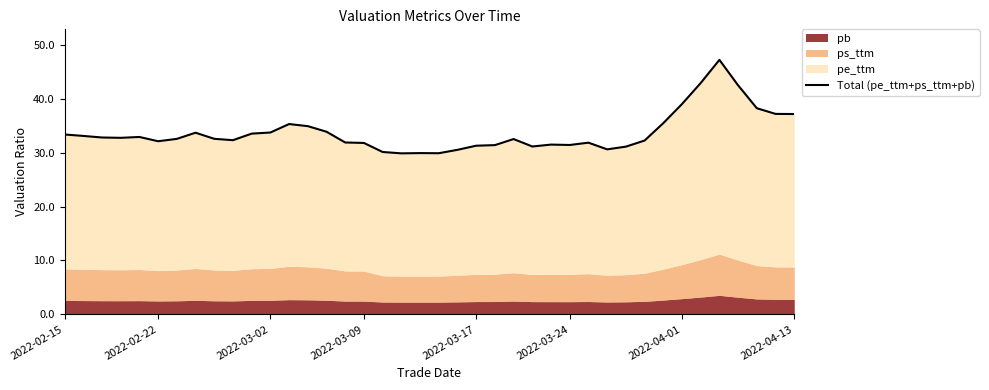

The chart shows a value of 13.5 at 19. True or false?

False